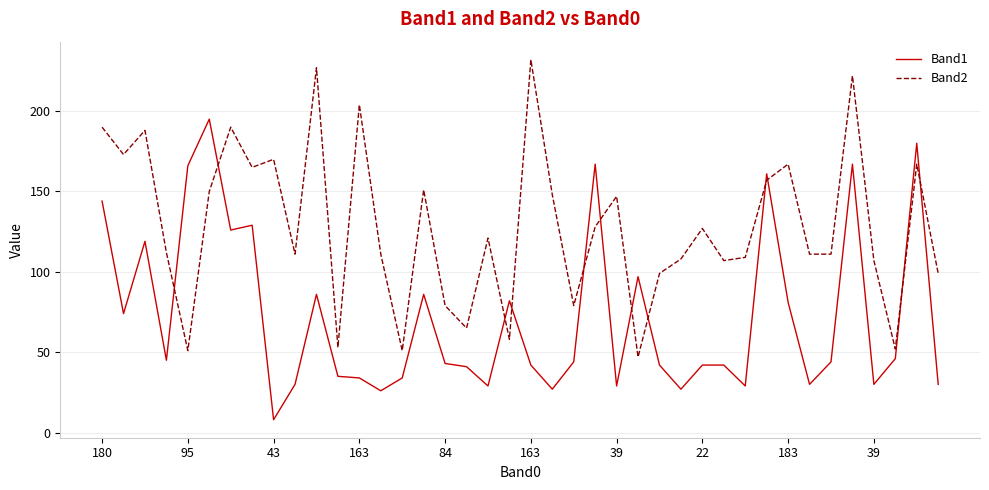

What is the minimum value shown in the chart?

8